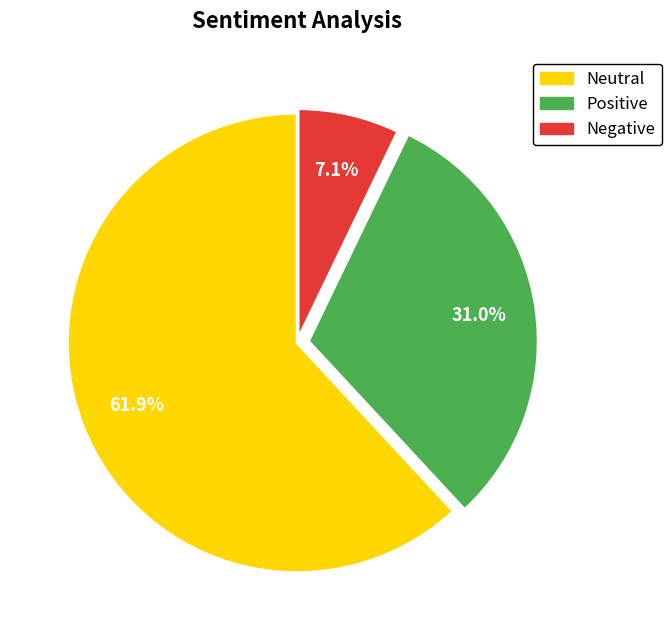

How many segments does this pie chart have?

3